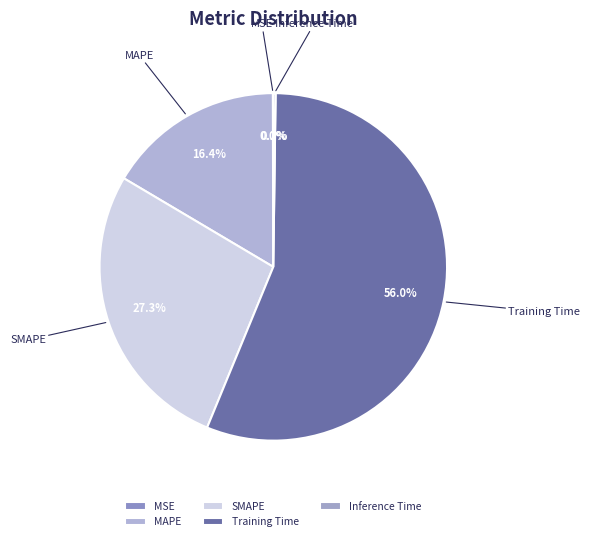

To the nearest percent, what is the difference between the largest and smallest slice percentages?

56%